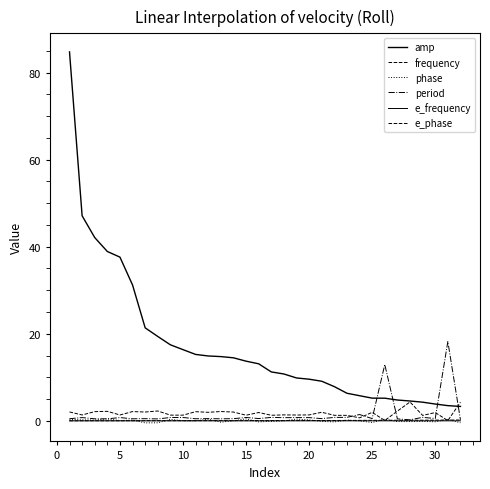

Is this an area chart (filled region under the line)?

No